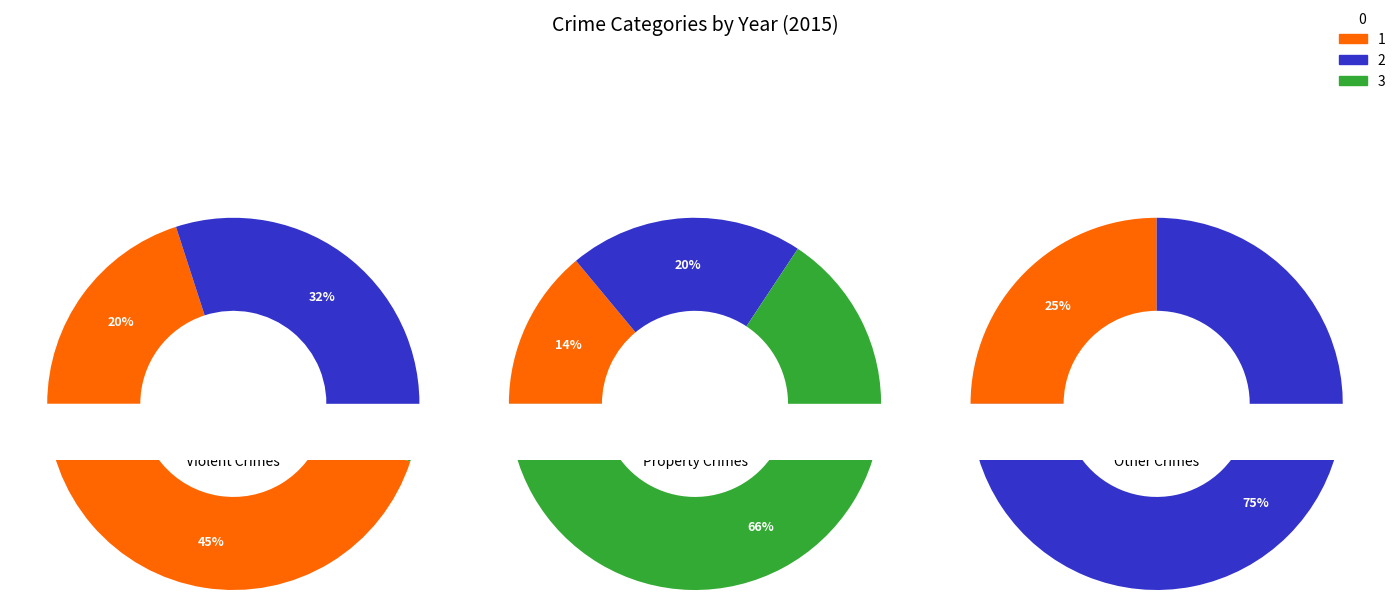

Rank the categories by value from lowest to highest.

Arson, Homicide, Criminal Sexual Assault, Aggravated Assault, Burglary, Aggravated Battery, Motor Vehicle Theft, Robbery, Theft